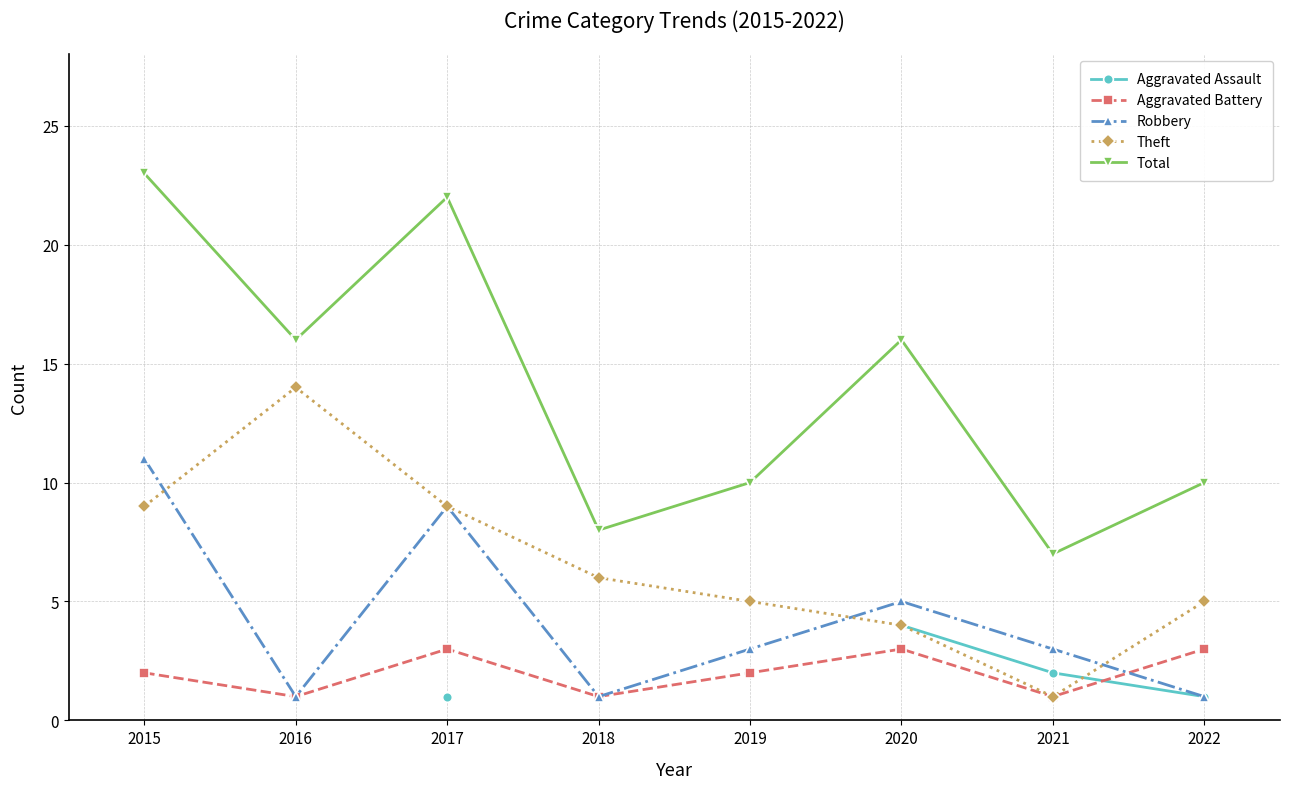

What is the value of the Robbery point at the 5th from the left?

3